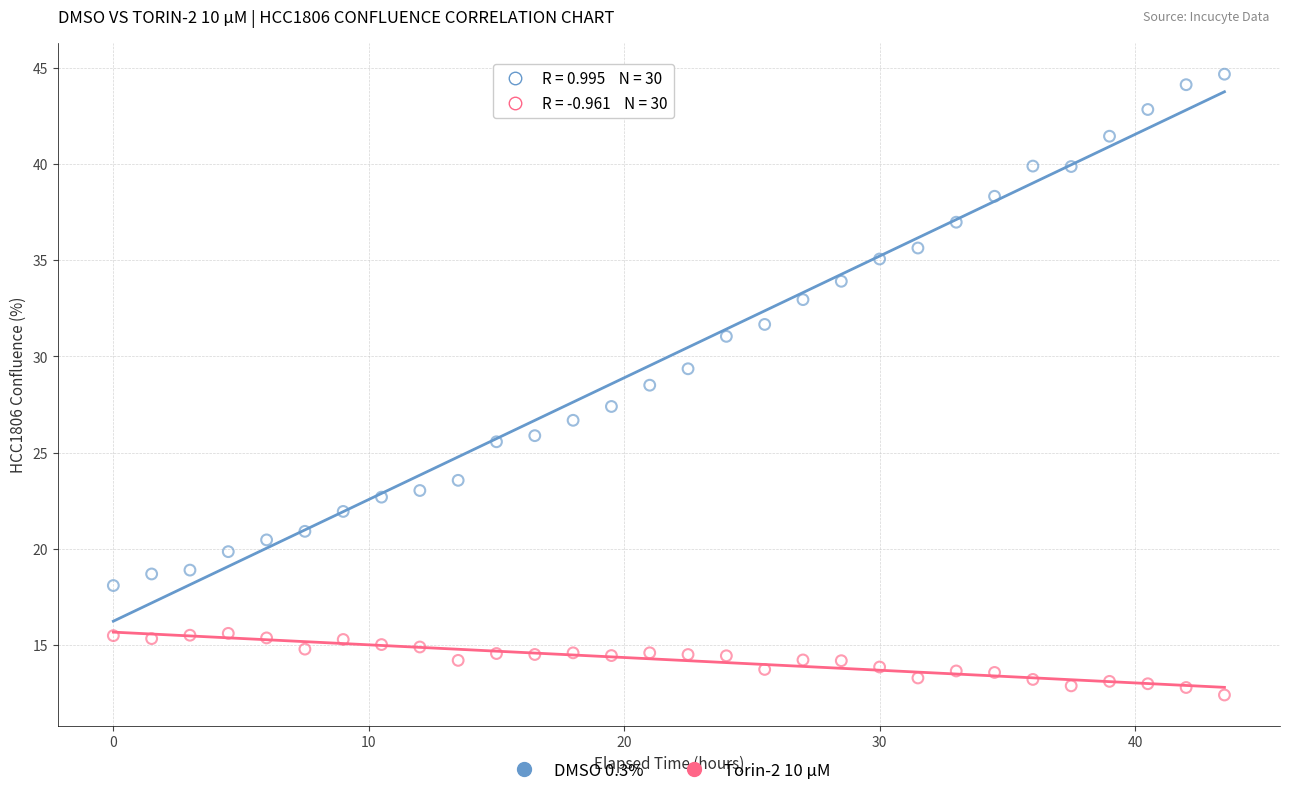

Which series contains the lowest Y value?

Torin-2 10 µM